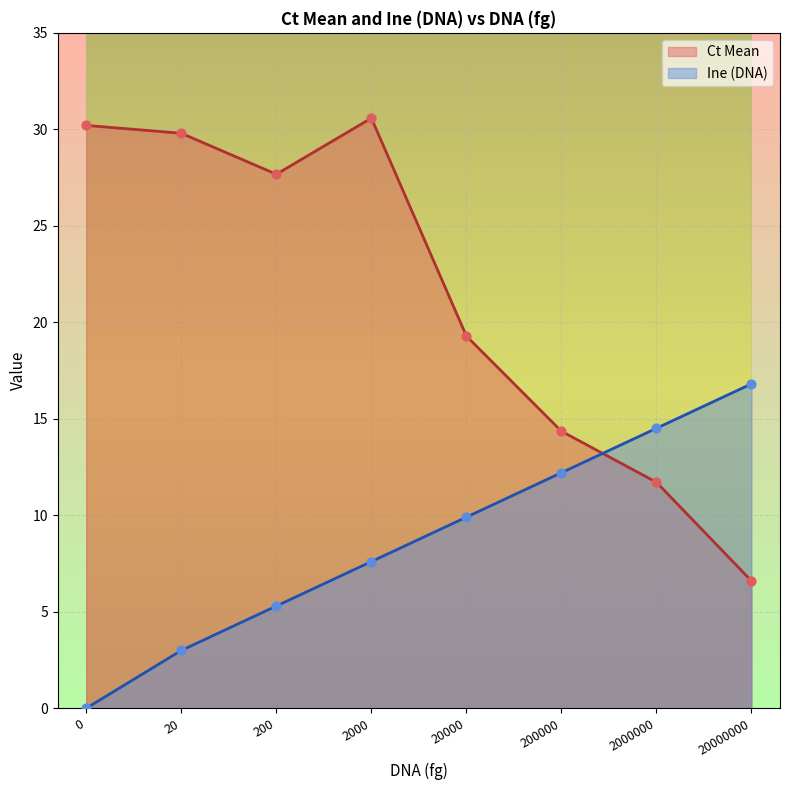

What is the total value across all series at 200000?

26.6